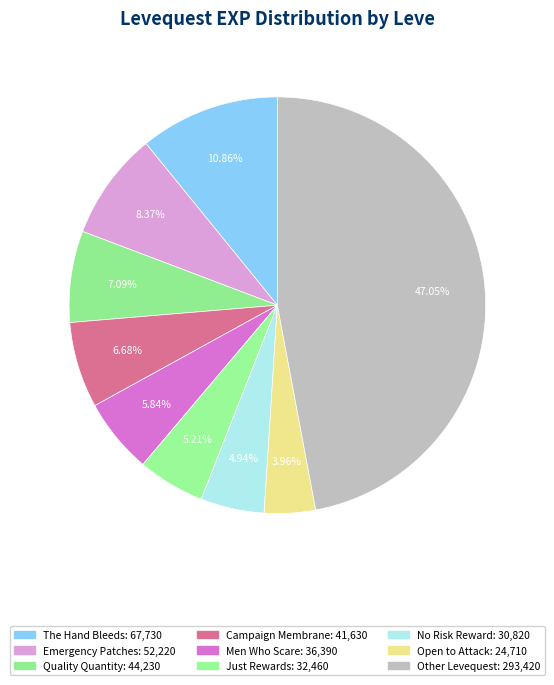

Count the number of slices in the pie.

9